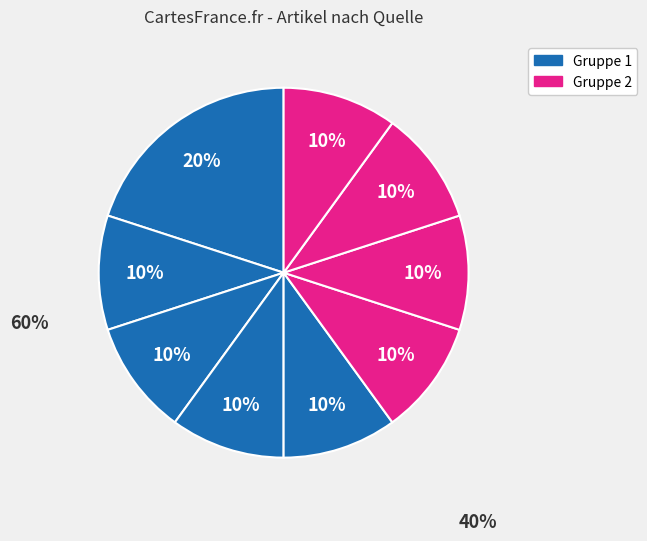

How many slices are in this pie chart?

9